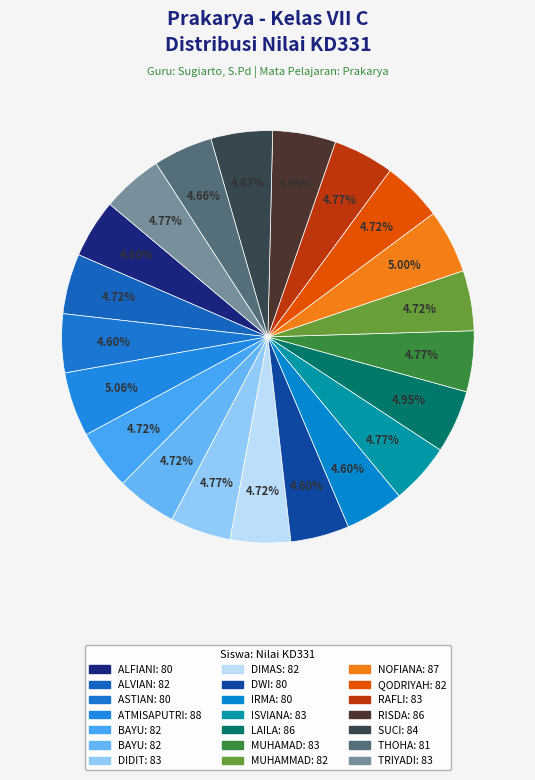

Count the number of slices in the pie.

21